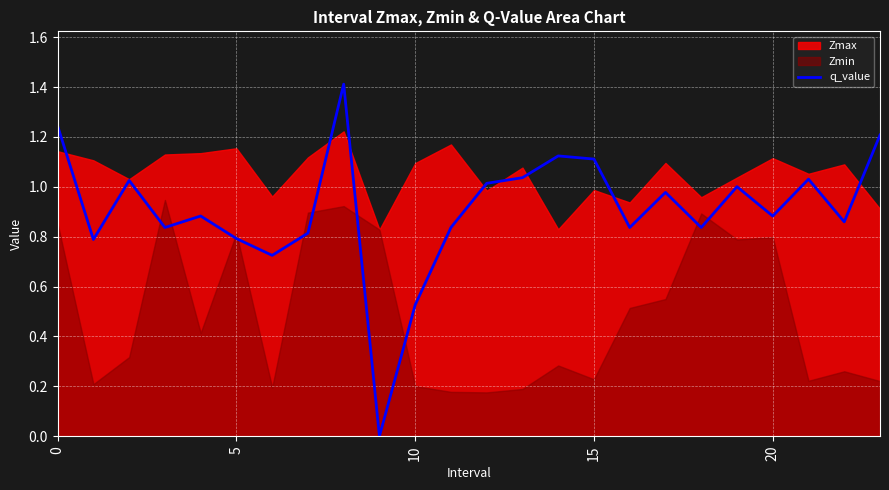

True or false: the data shows 0.2 at 11.

False